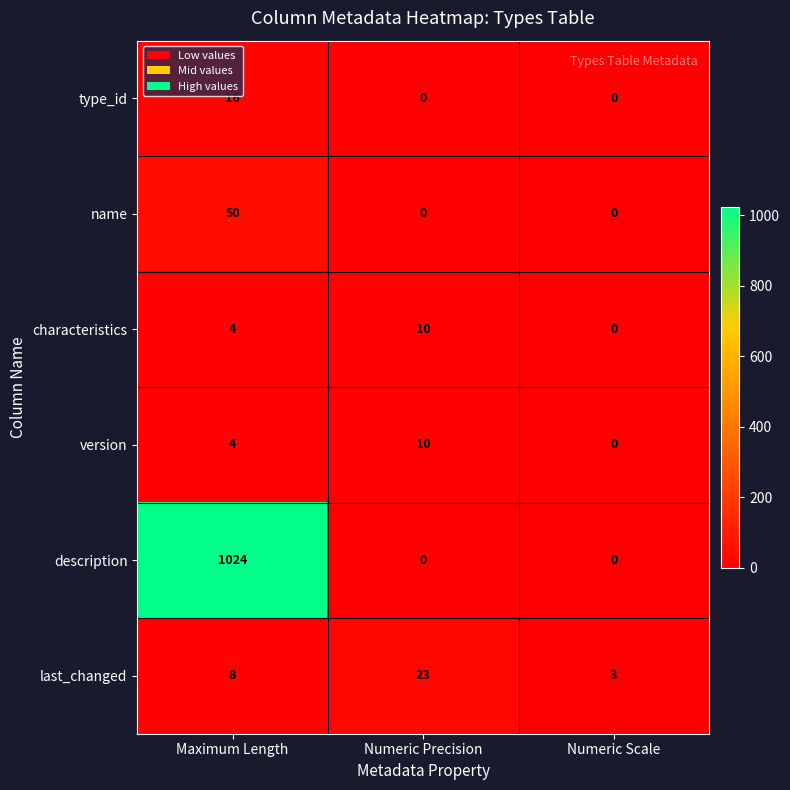

Which series has the largest total across all categories?

description